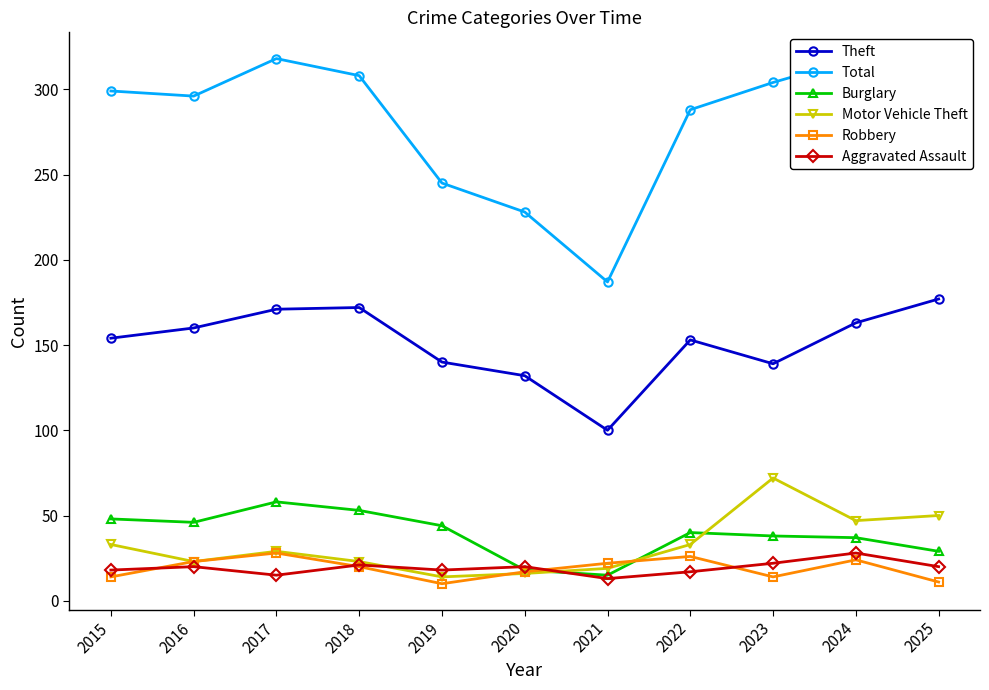

Which category has the highest value in the Robbery series?

2017